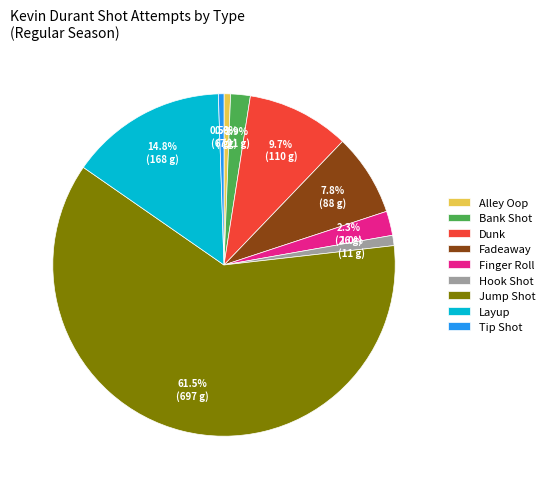

To the nearest percent, what is the difference between the largest and smallest slice percentages?

61%